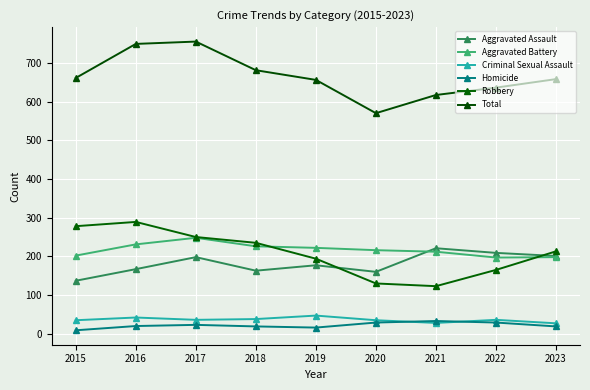

List the labels in order of Criminal Sexual Assault value, largest first.

2019, 2016, 2018, 2017, 2022, 2015, 2020, 2021, 2023